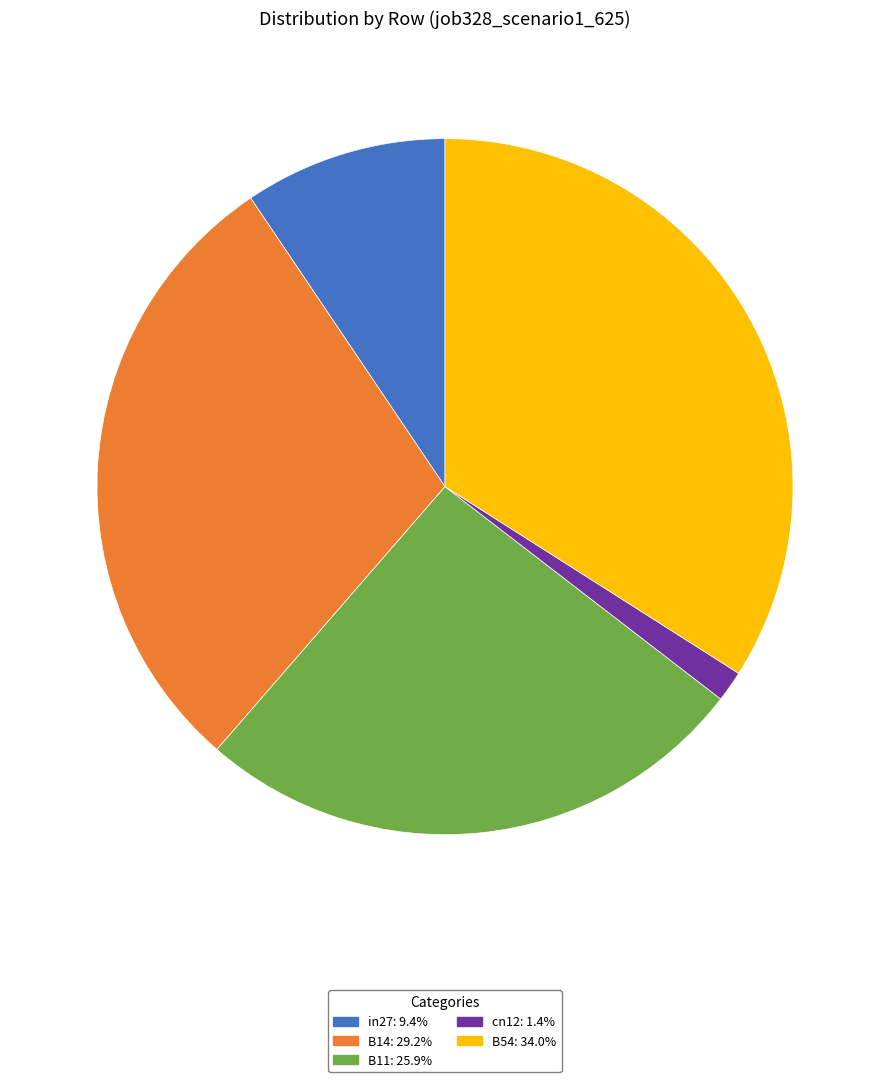

Is the sum of B14 and cn12 greater than half?

No